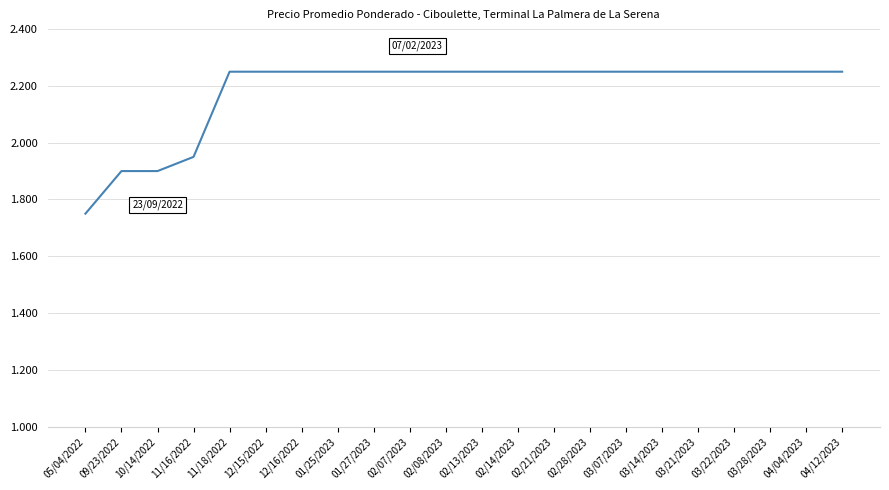

What is the maximum value shown in the chart?

2250